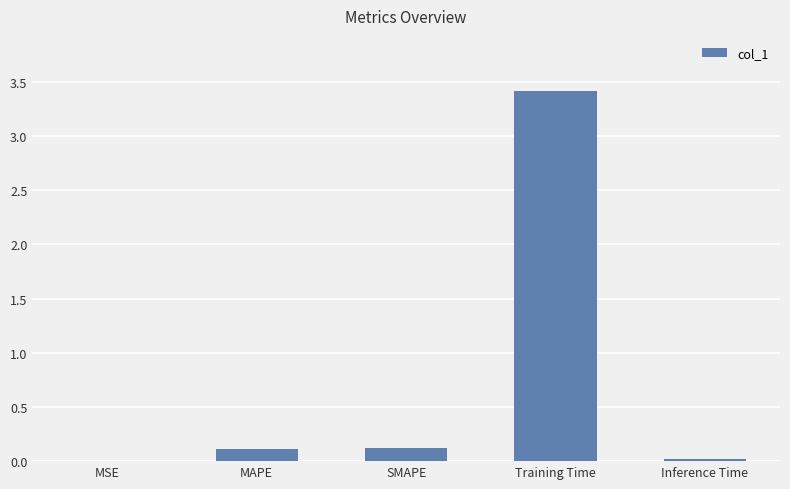

Is it true that the value at Training Time is 3.4?

True